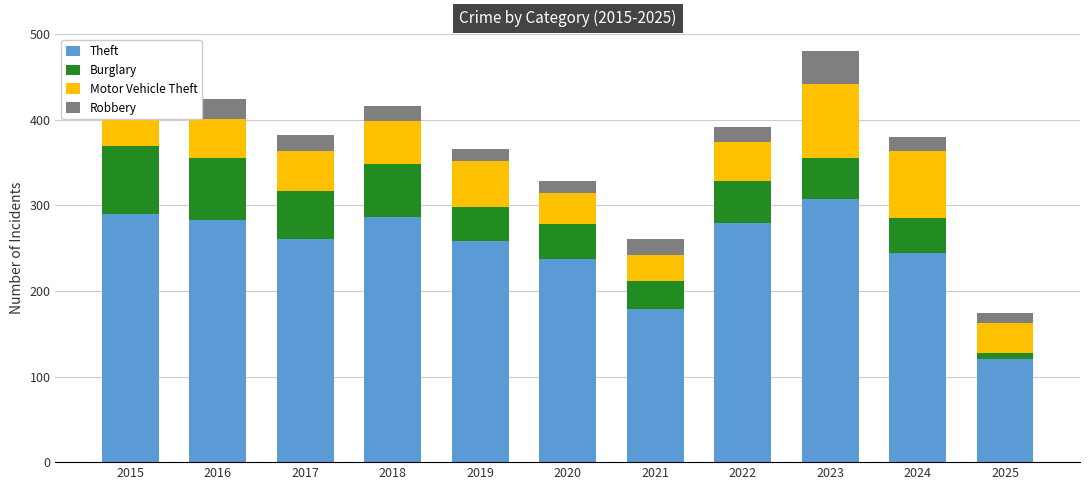

What is the sum of the Theft values at 2016 and 2019?

542